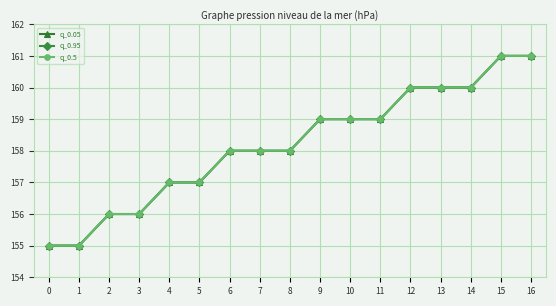

True or false: q_0.05 and q_0.95 cross at least once.

False